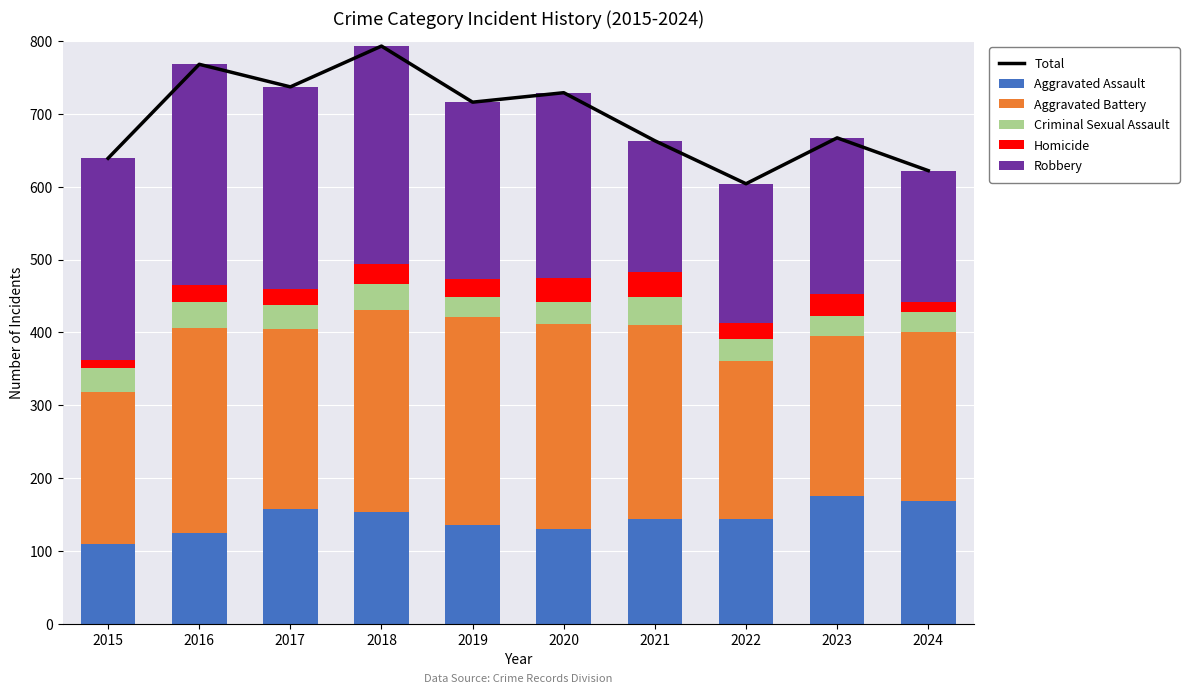

Which has a higher value, 2024 or 2018?

2018